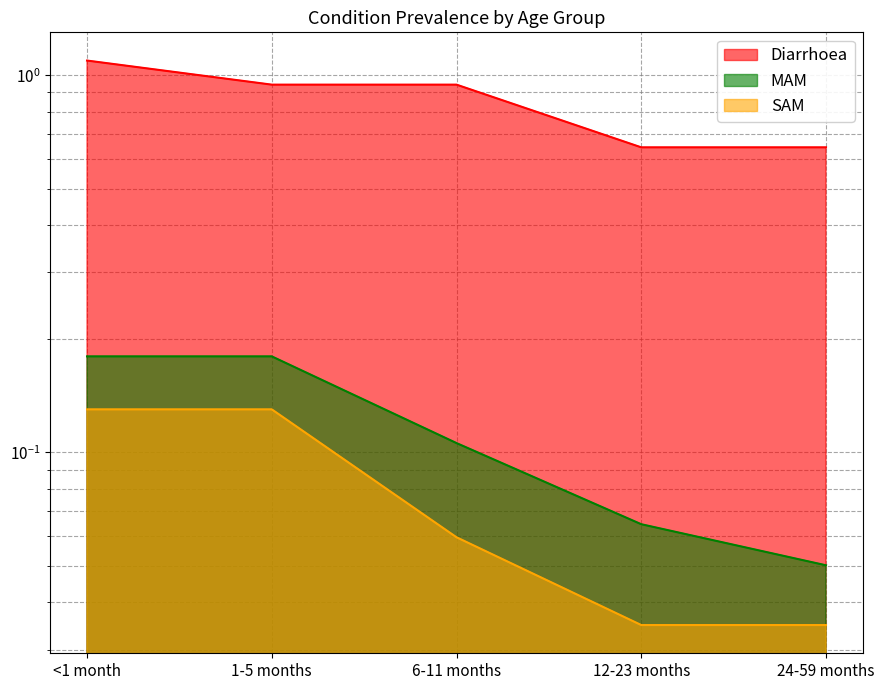

True or false: Diarrhoea and MAM cross at least once.

False